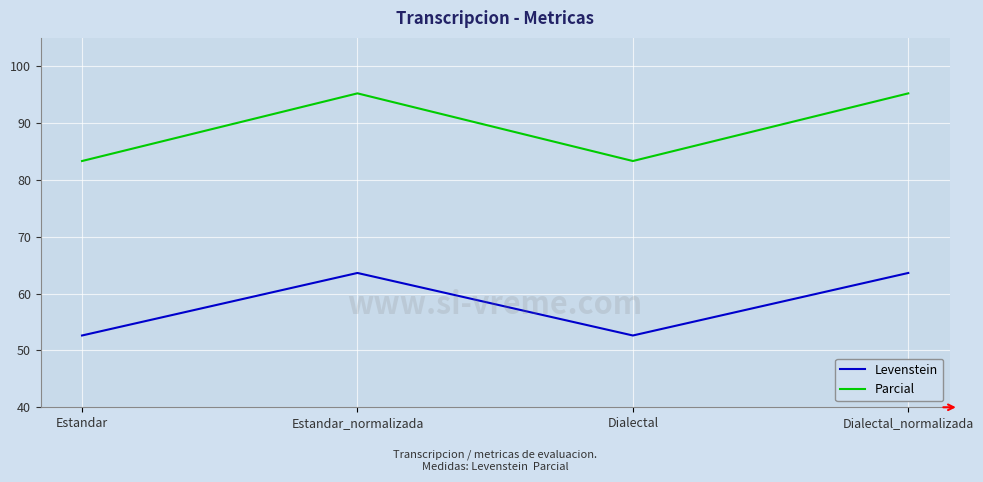

What is the greatest value displayed?

95.2